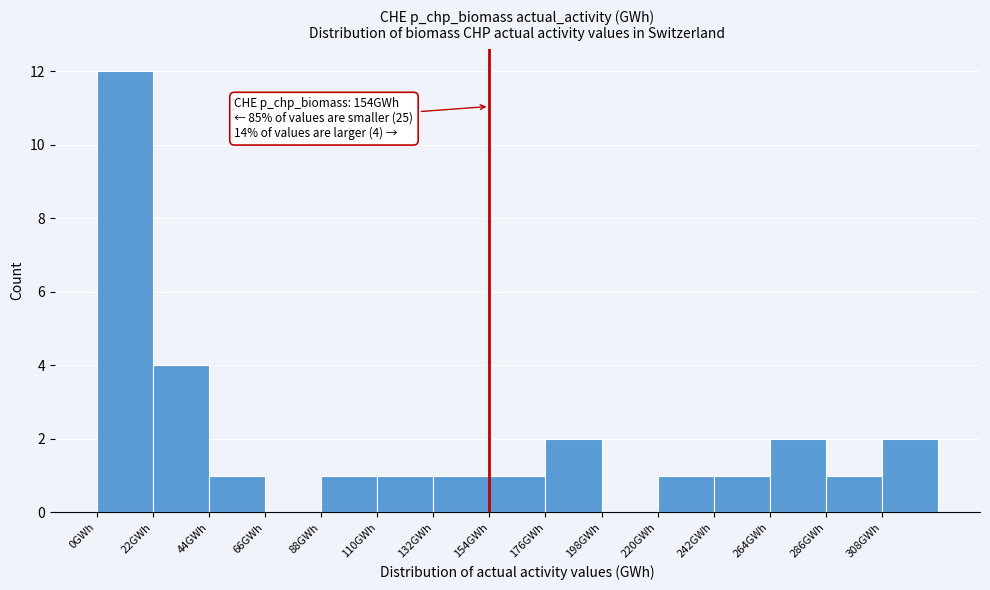

Over which range of the x-axis is the bar tallest?

0 to 22